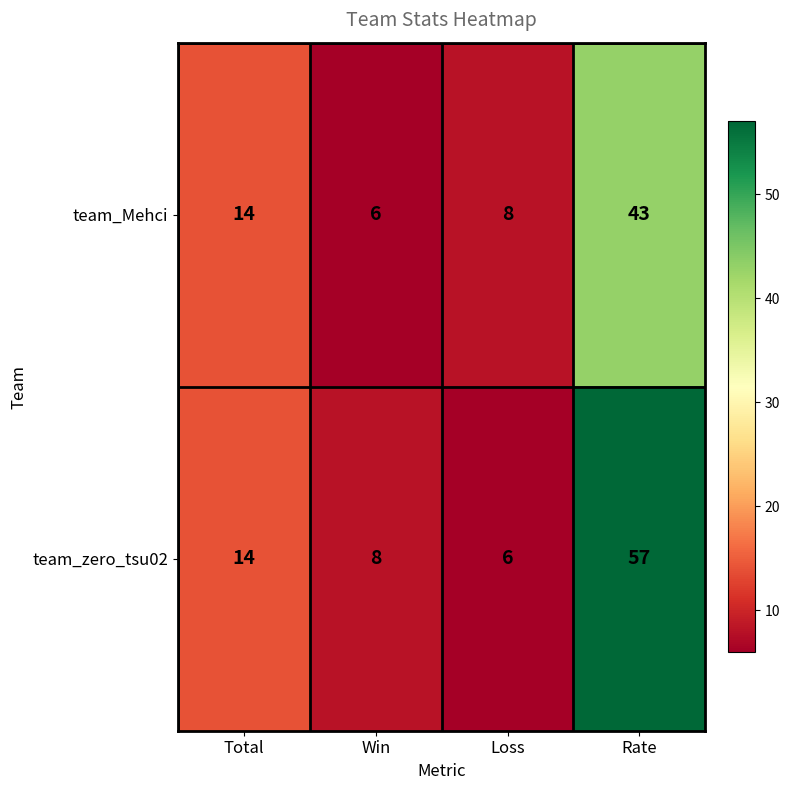

At which category does the chart reach its peak across all series?

Rate